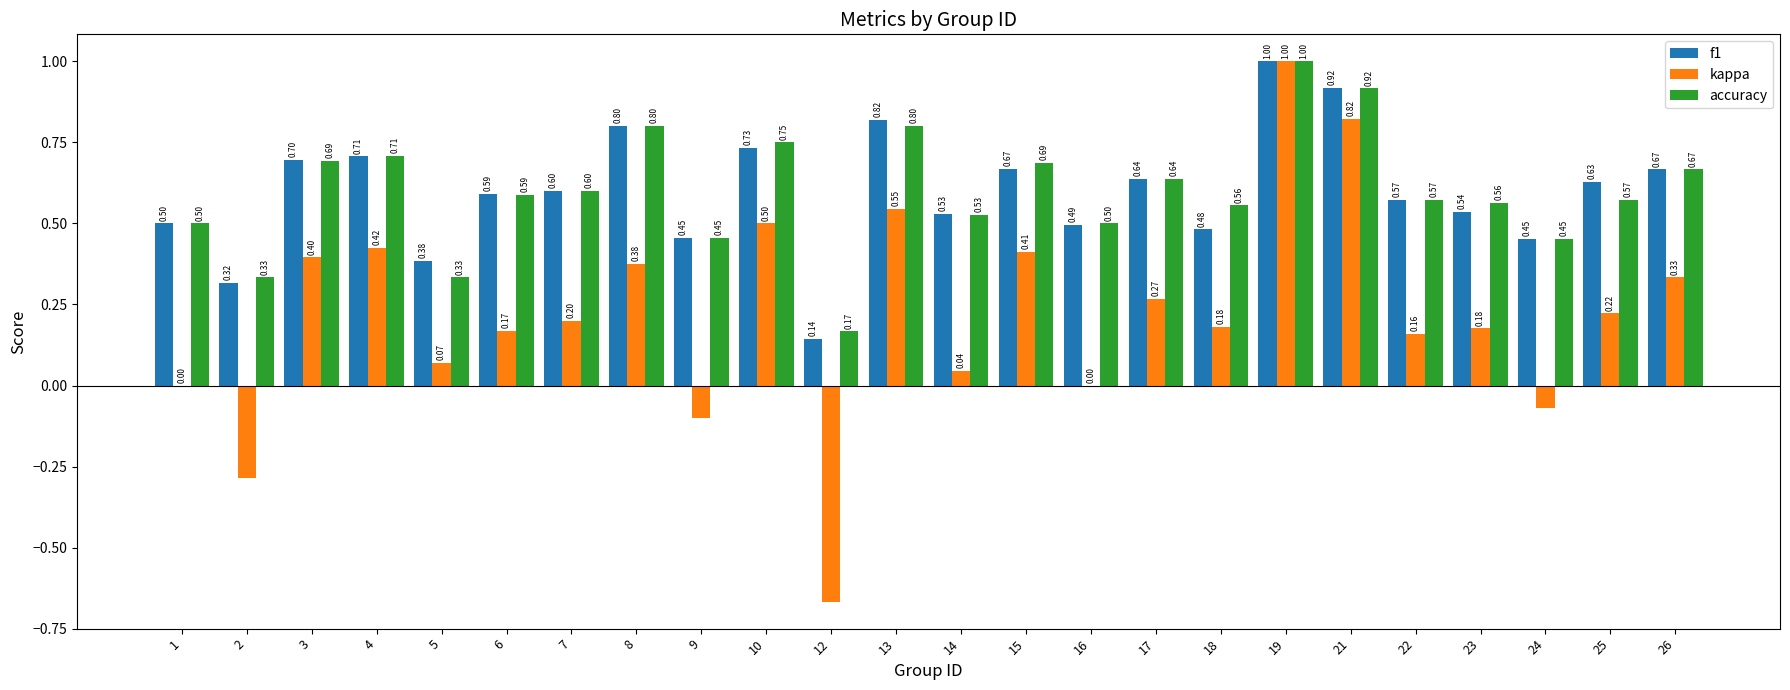

Are the bars horizontal?

No